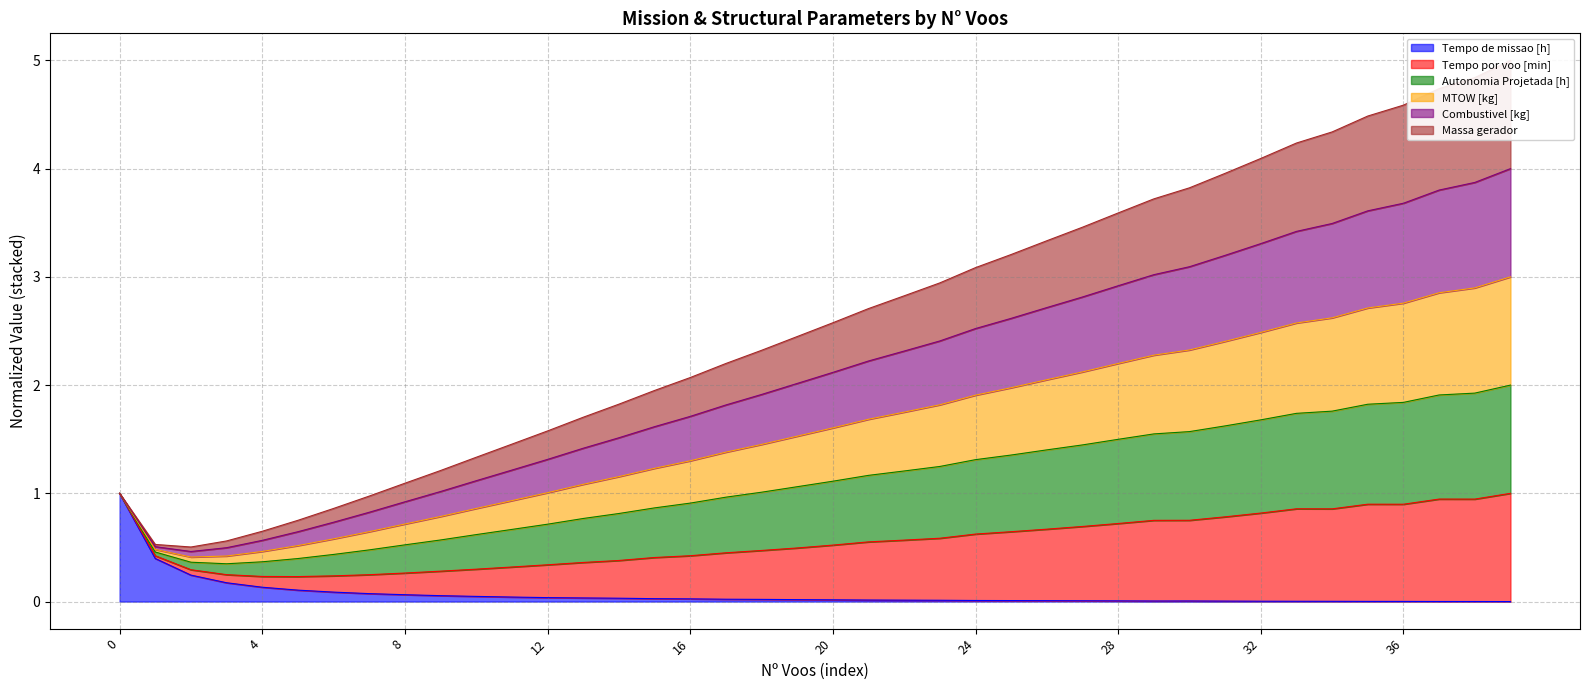

How many data points does each series have?

40